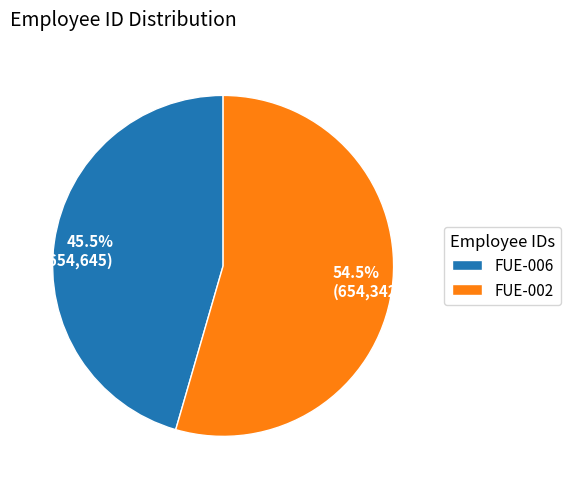

What is the total percentage of FUE-002 and FUE-006?

100.0%